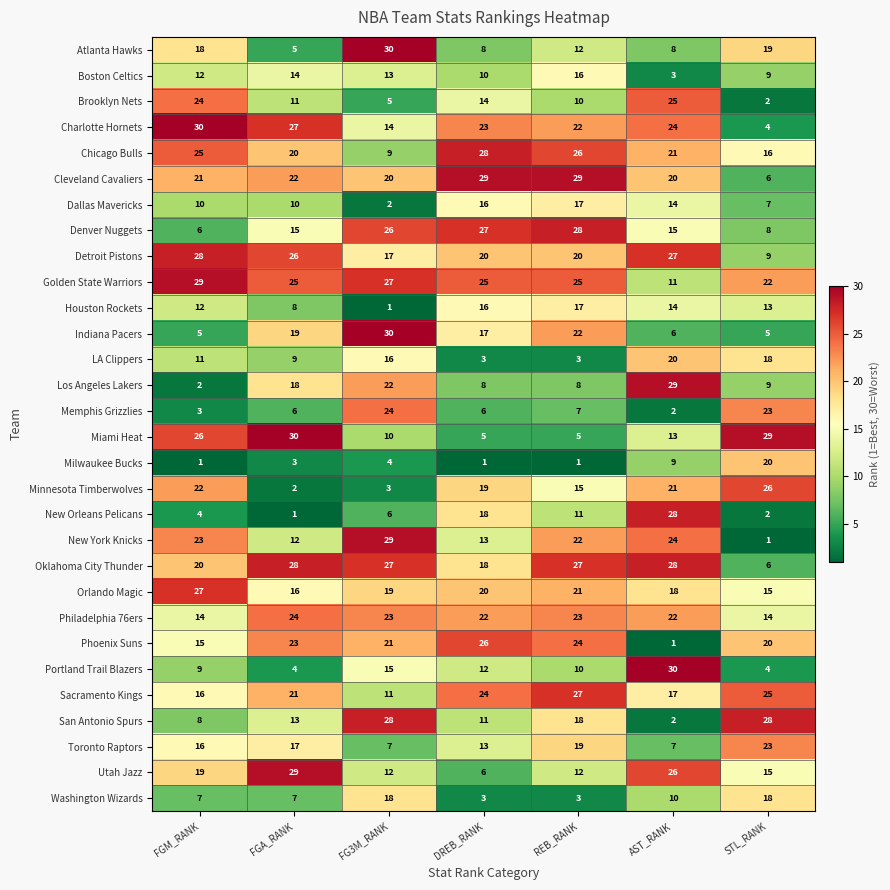

Which series has the widest spread of values?

New York Knicks